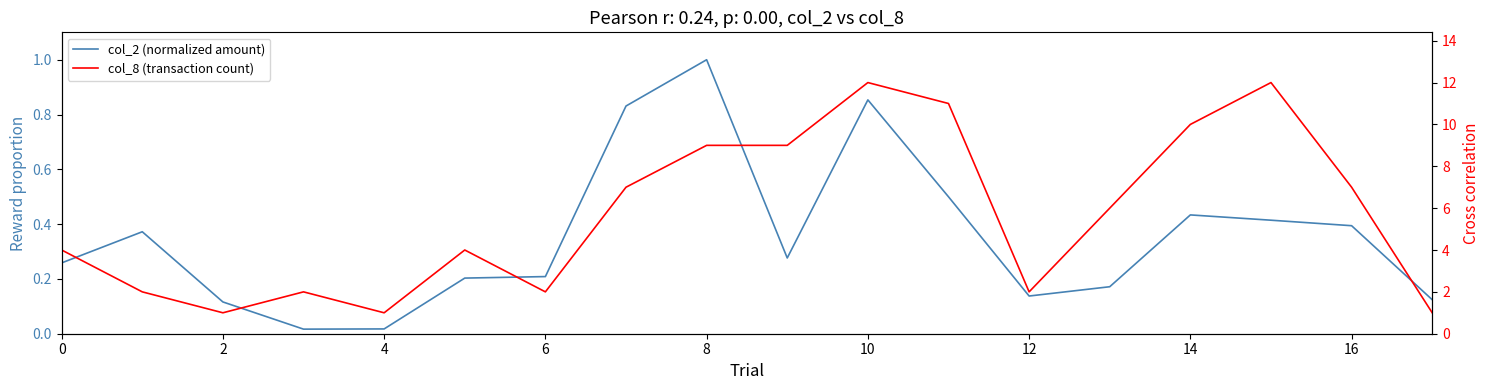

What are all the series names shown in the legend?

col_2 (normalized amount), col_8 (transaction count)